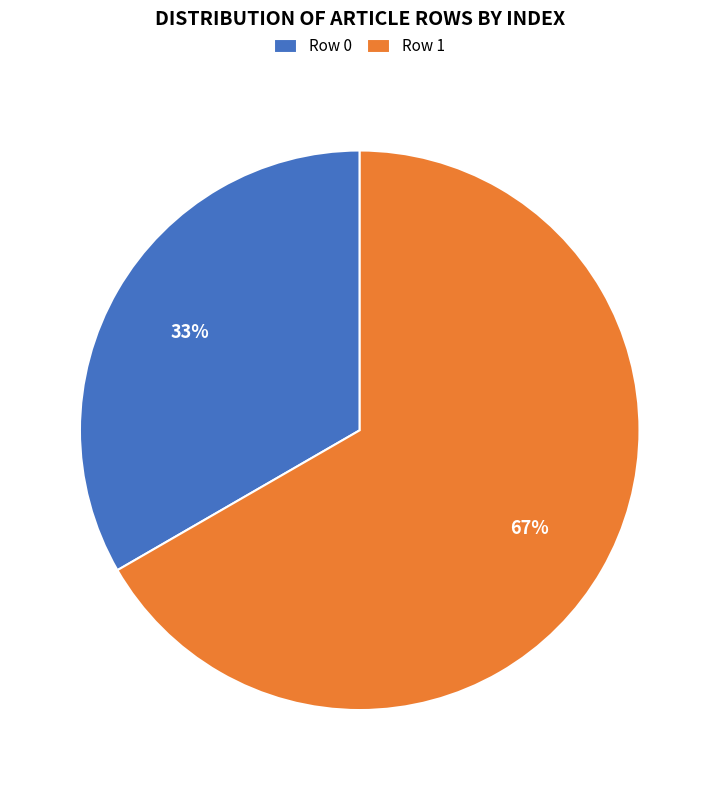

The Row 1 slice represents 67% of the pie. True or false?

True